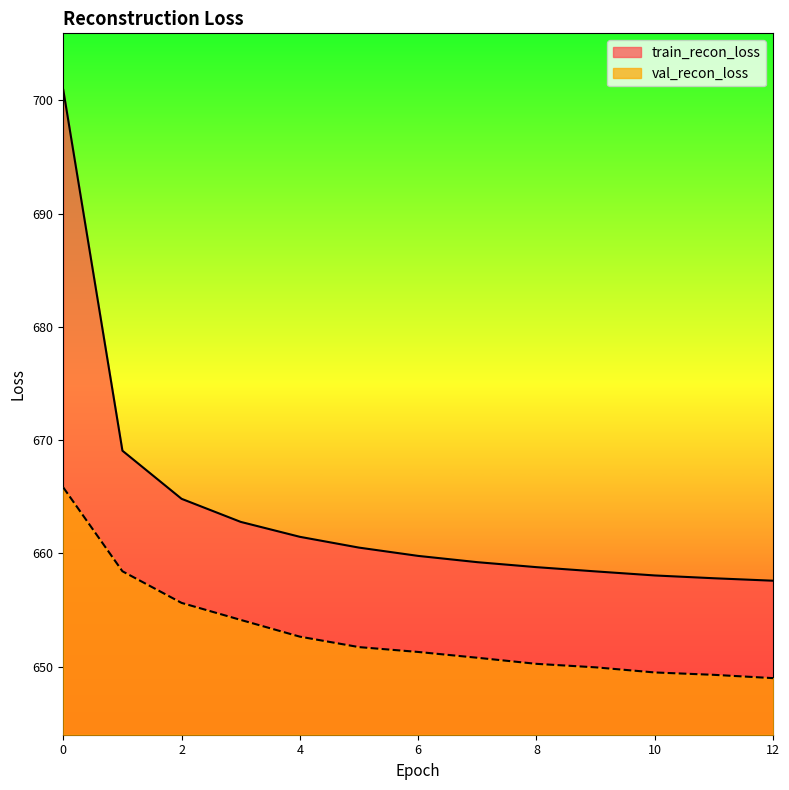

Count the number of categories in the chart.

13